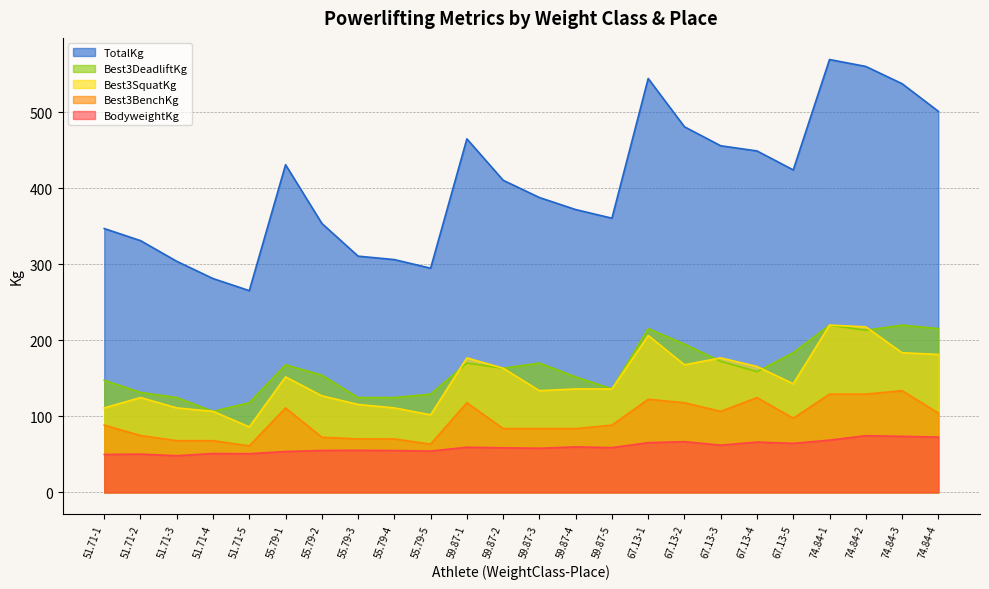

At how many categories does at least one series exceed 63?

24